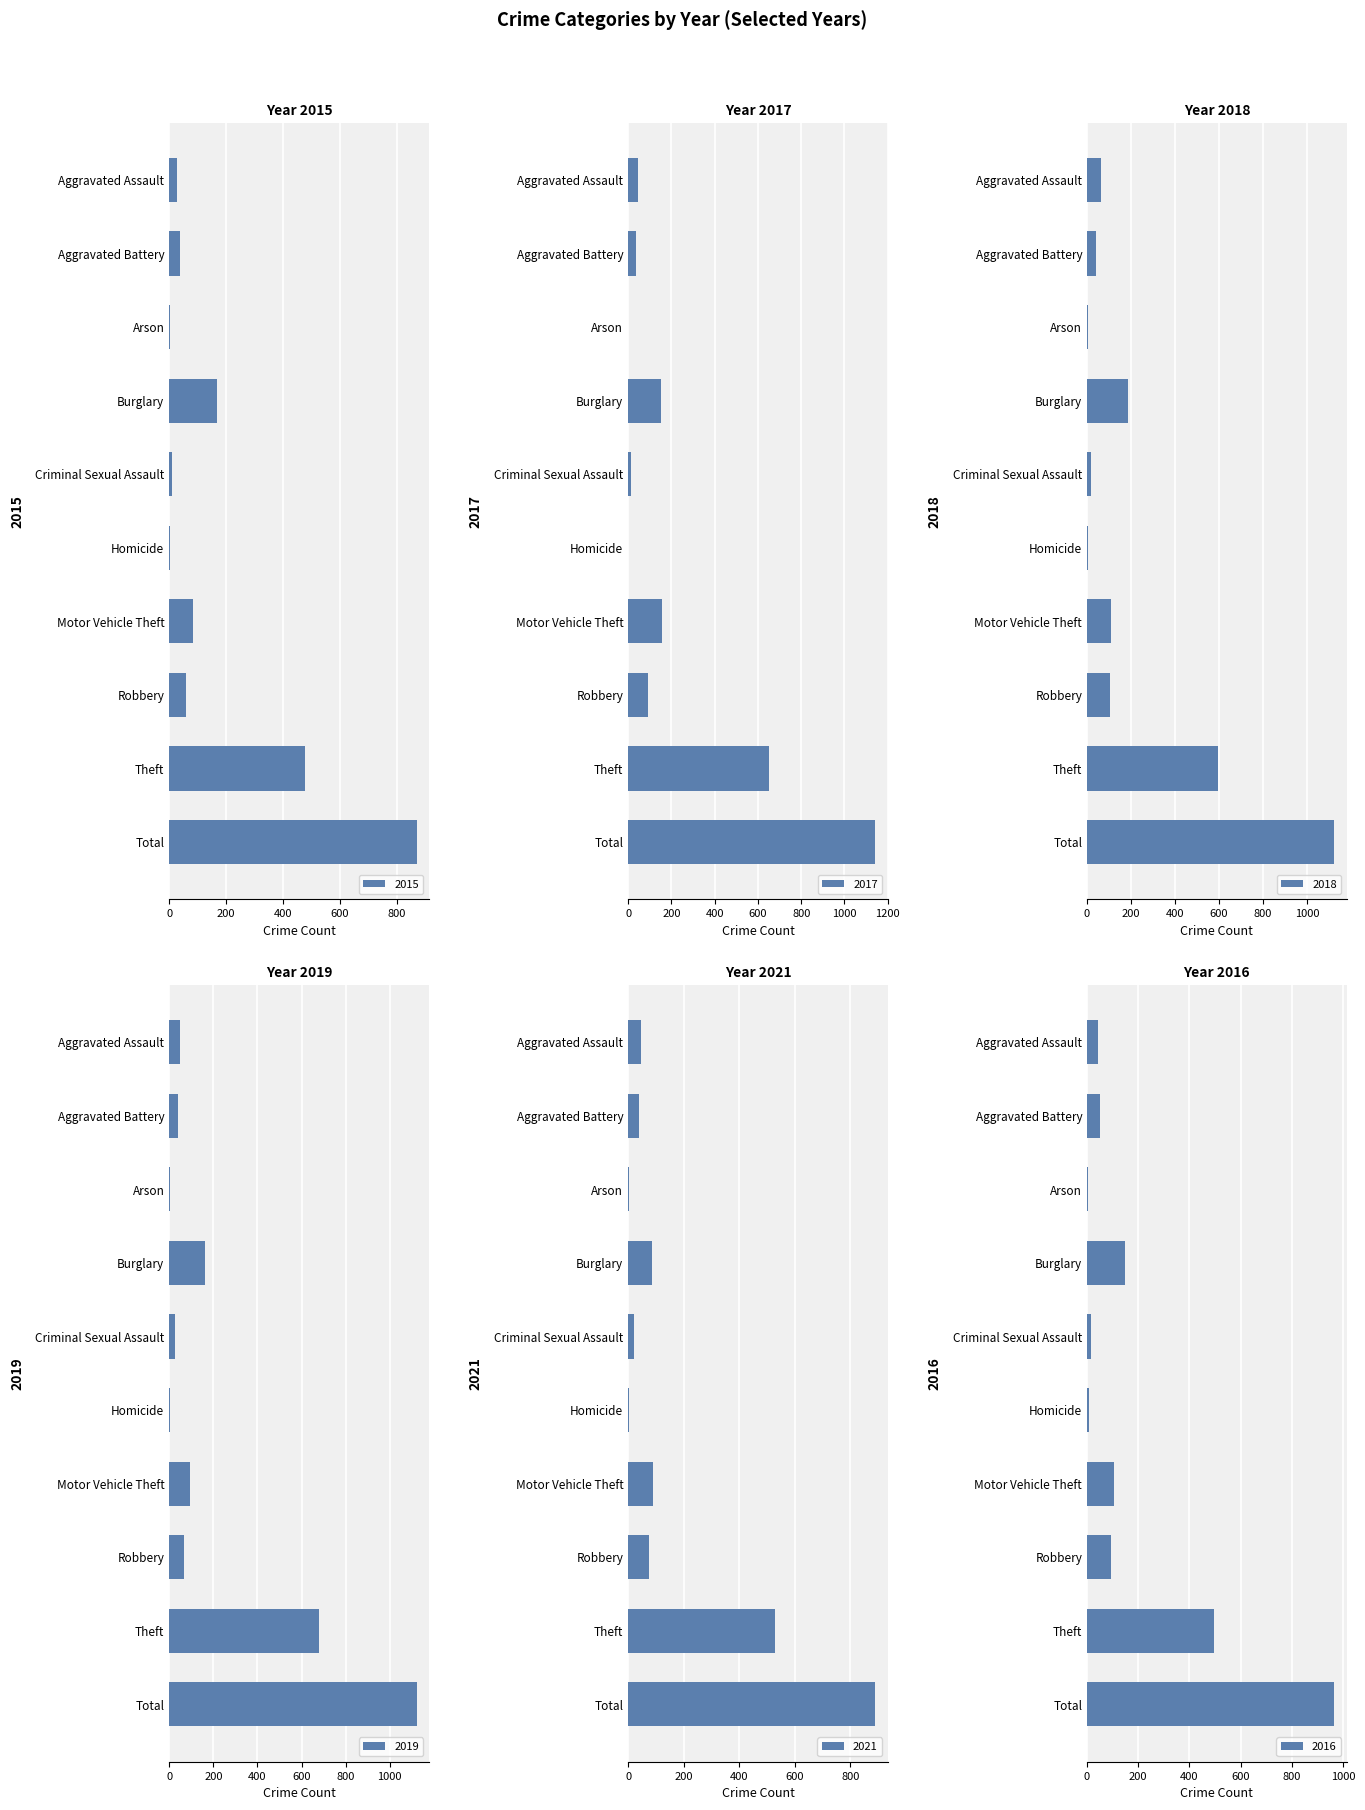

What position from the right is Aggravated Battery?

9